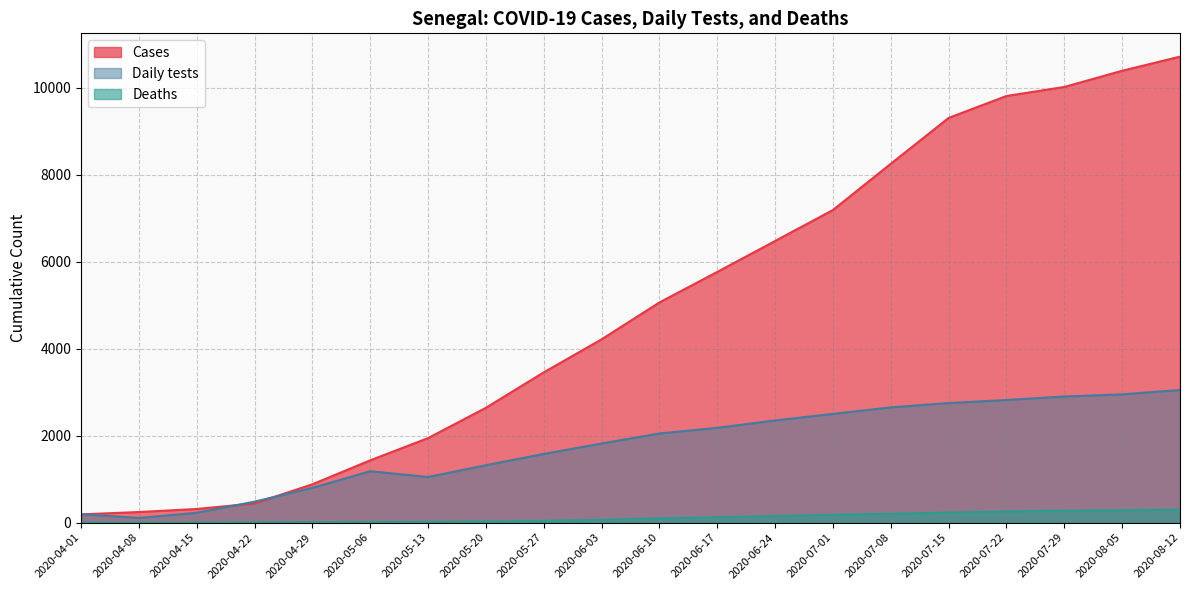

Is it true that Cases equals 1944 at 2020-05-13?

True